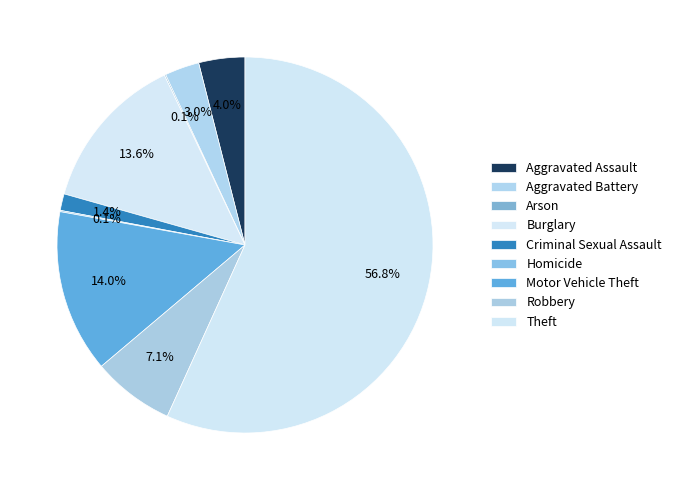

Between Aggravated Battery and Theft, which is larger?

Theft